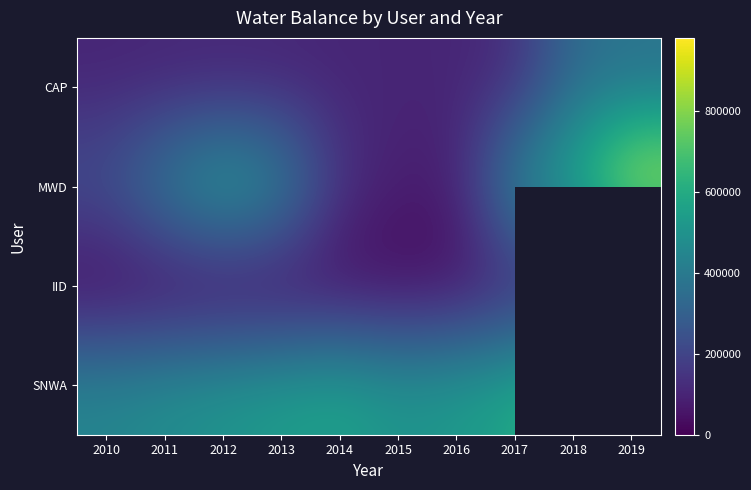

Where is SNWA nearest to the value 575852?

2017